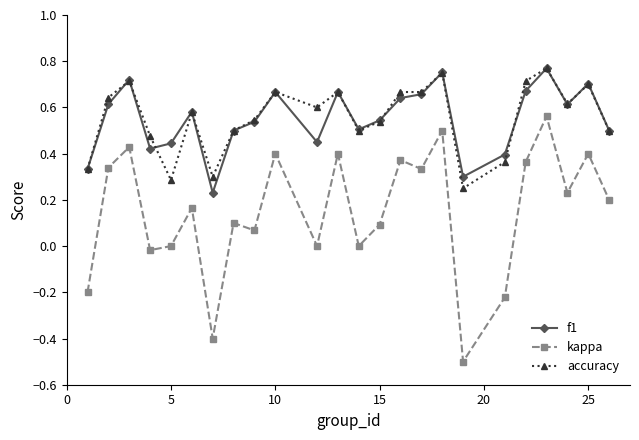

True or false: accuracy has more than 2 interior local peaks.

True